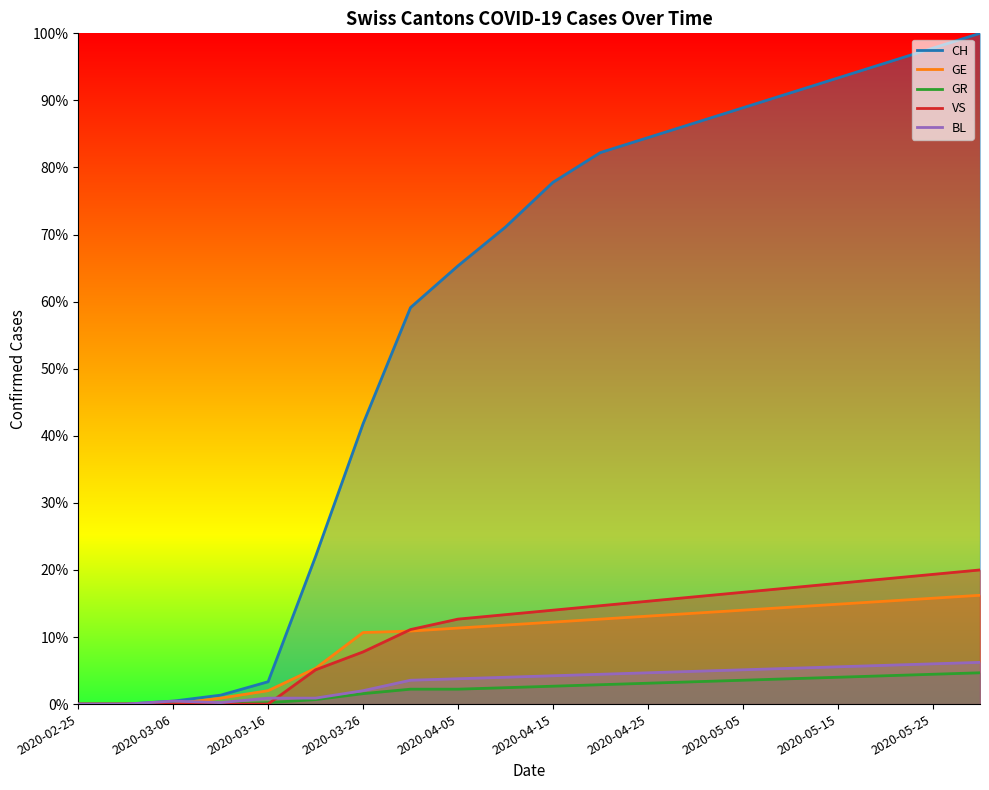

What is the difference between the highest and lowest values at 2020-03-06?

0.4